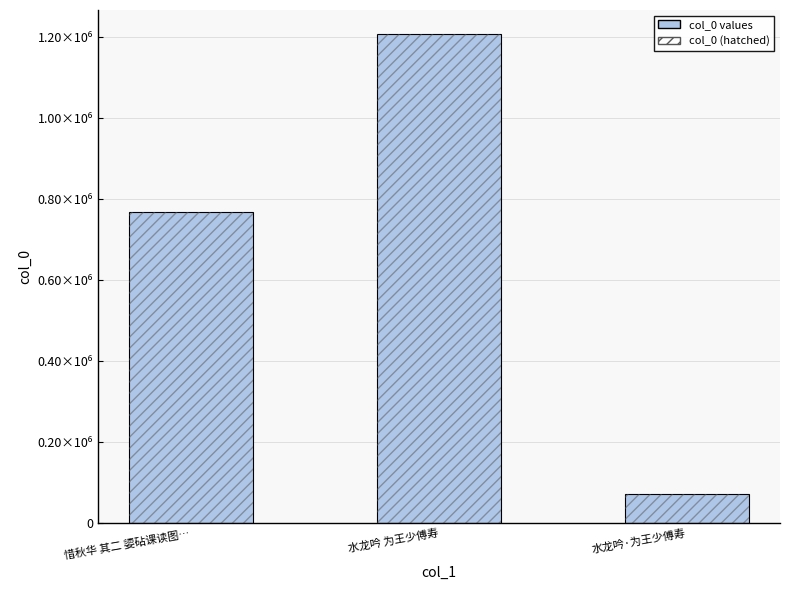

How many values are below 766372?

1